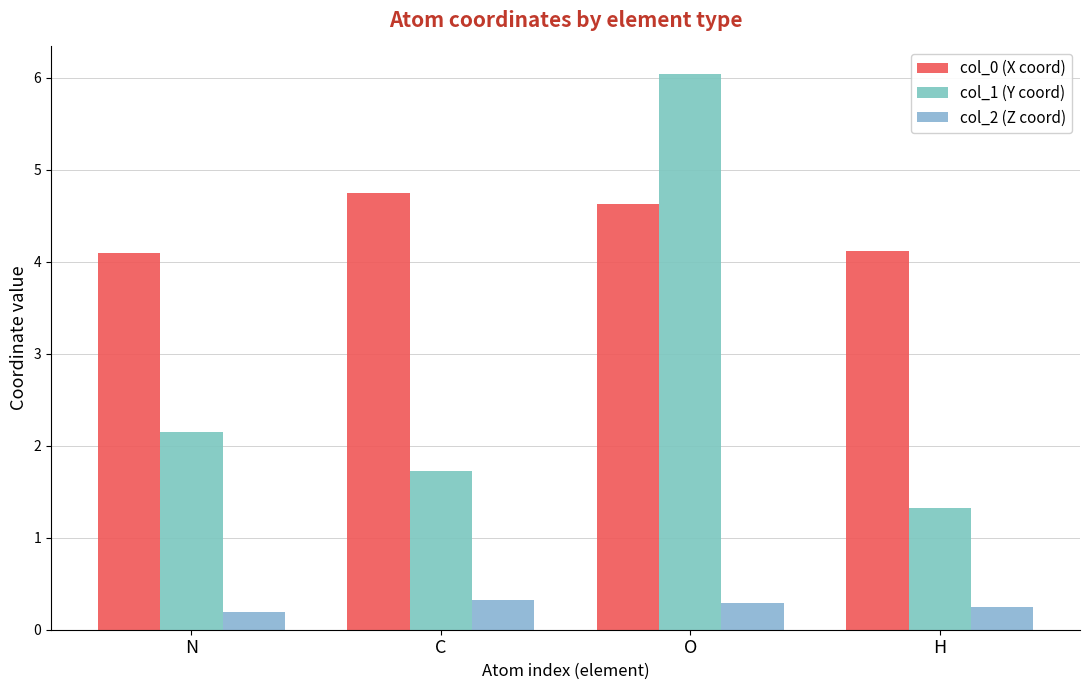

What is the difference between the highest and lowest values at H?

3.9